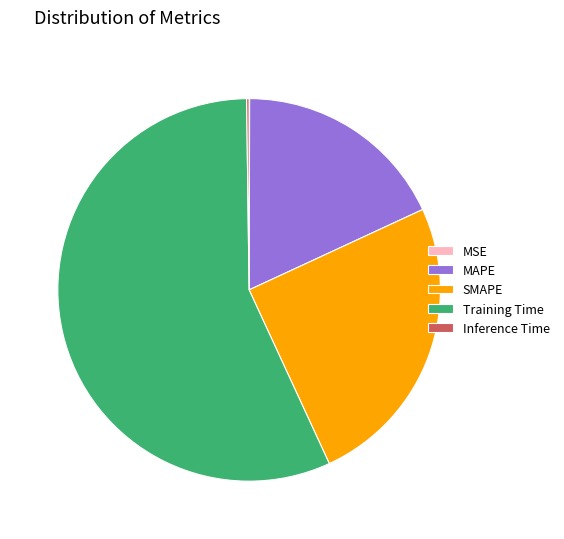

The MAPE slice represents 3% of the pie. True or false?

False